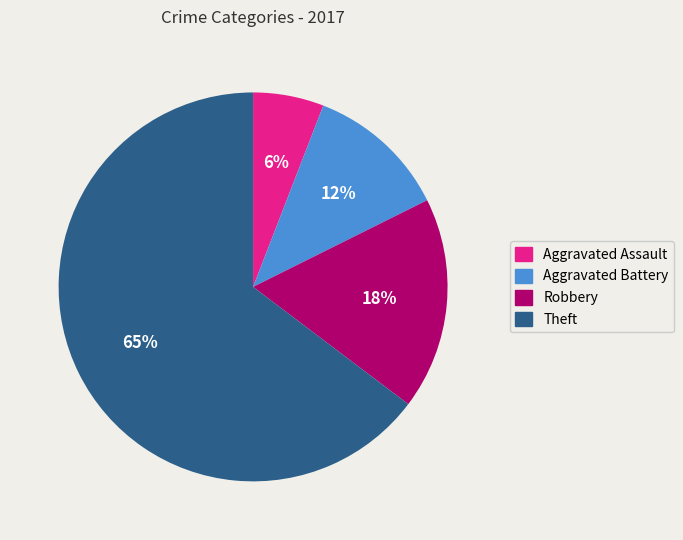

How many slices are in this pie chart?

4